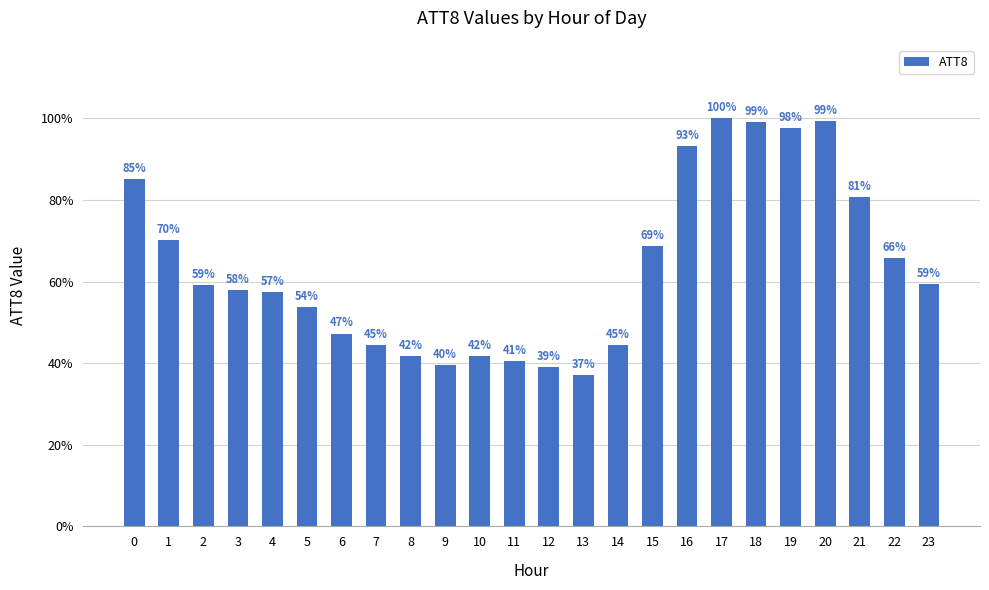

Reading left to right, transcribe all the data shown in this chart.

27900	23000	19400	19000	18800	17600	15500	14600	13700	13000	13700	13300	12800	12200	14600	22500	30600	32800	32500	32000	32600	26500	21600	19500